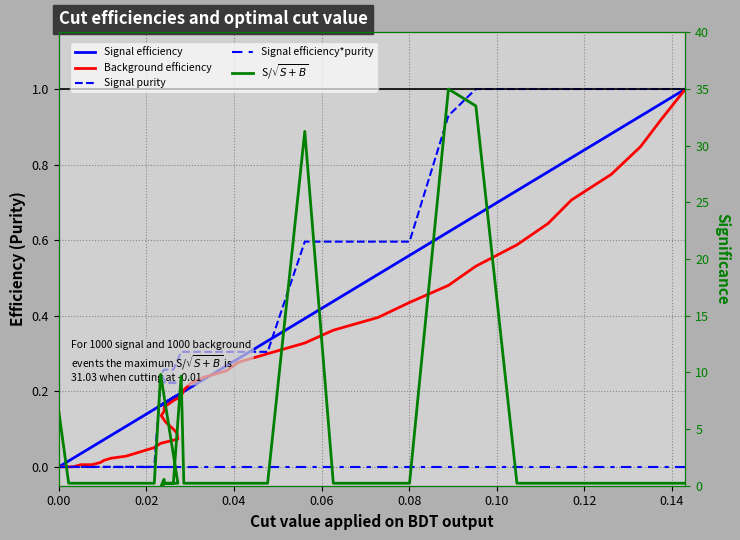

What is the difference between the highest and lowest values at 0.04?

0.2